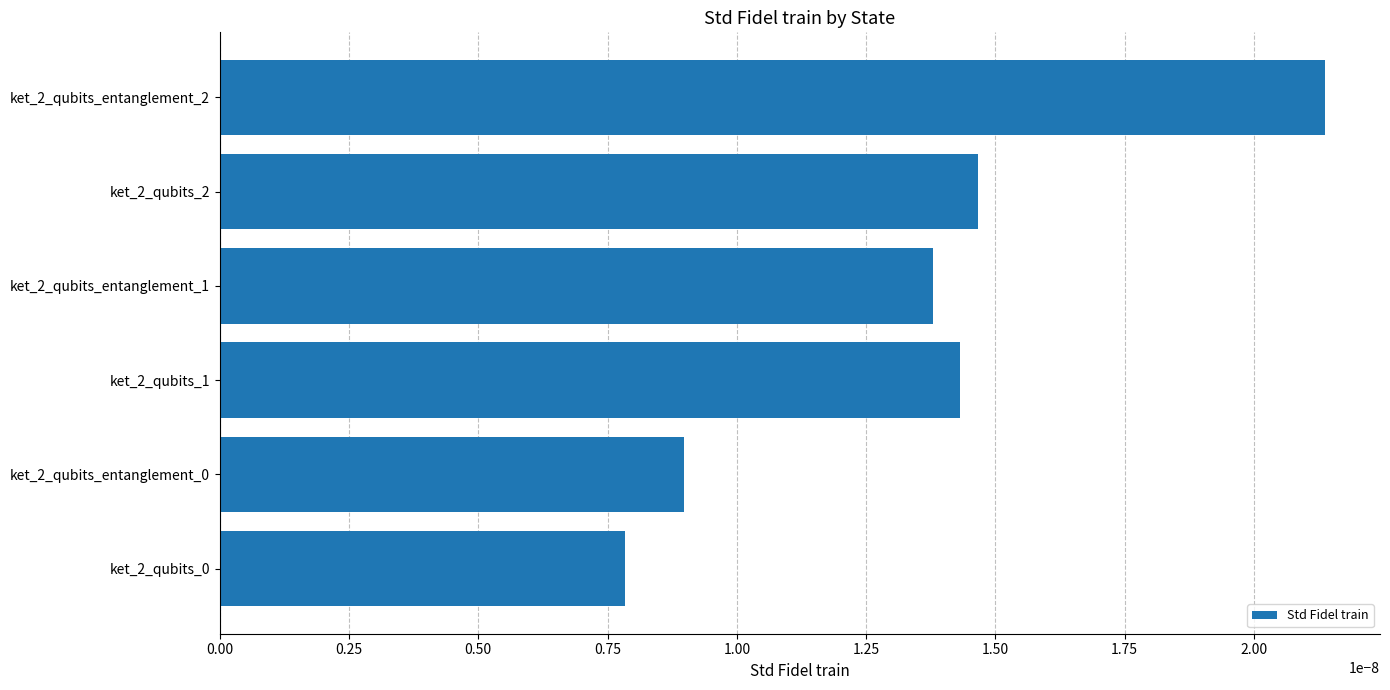

How many values are between 0 and 1?

6